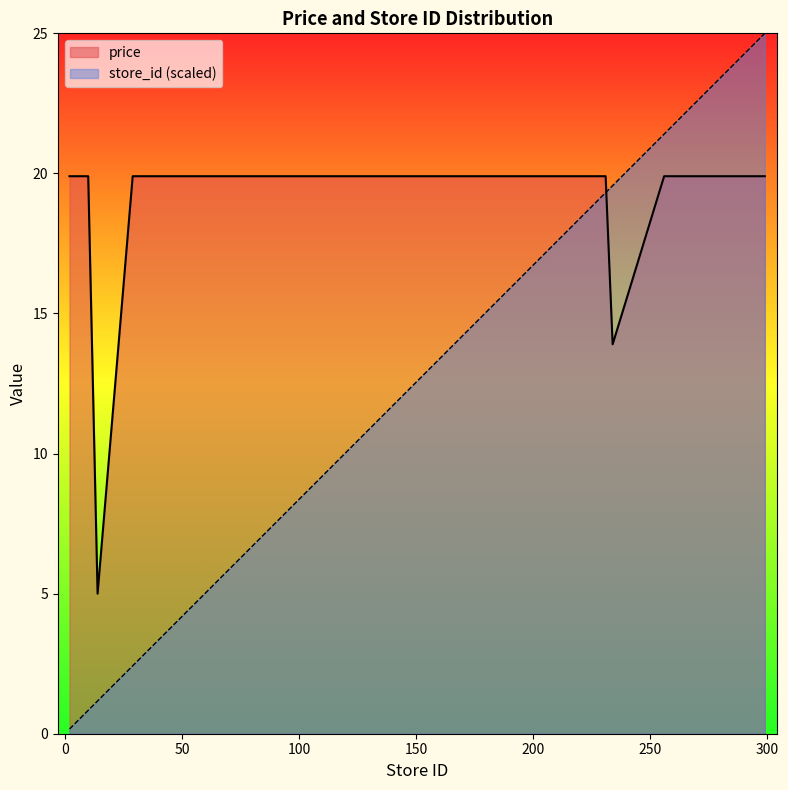

The price series shows 19.9 at 295. True or false?

True